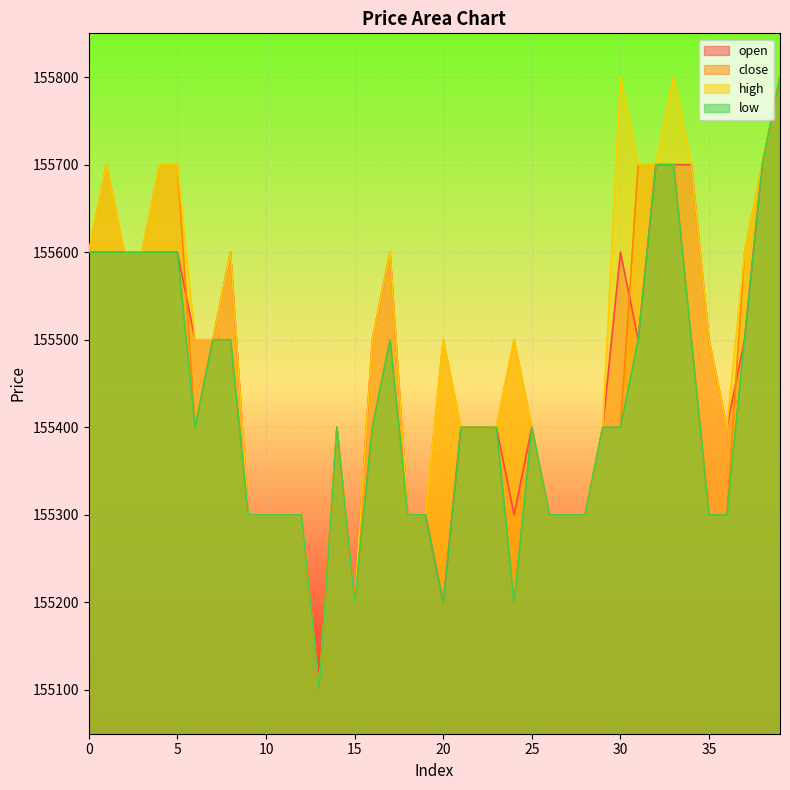

How many lines are shown in the chart?

4